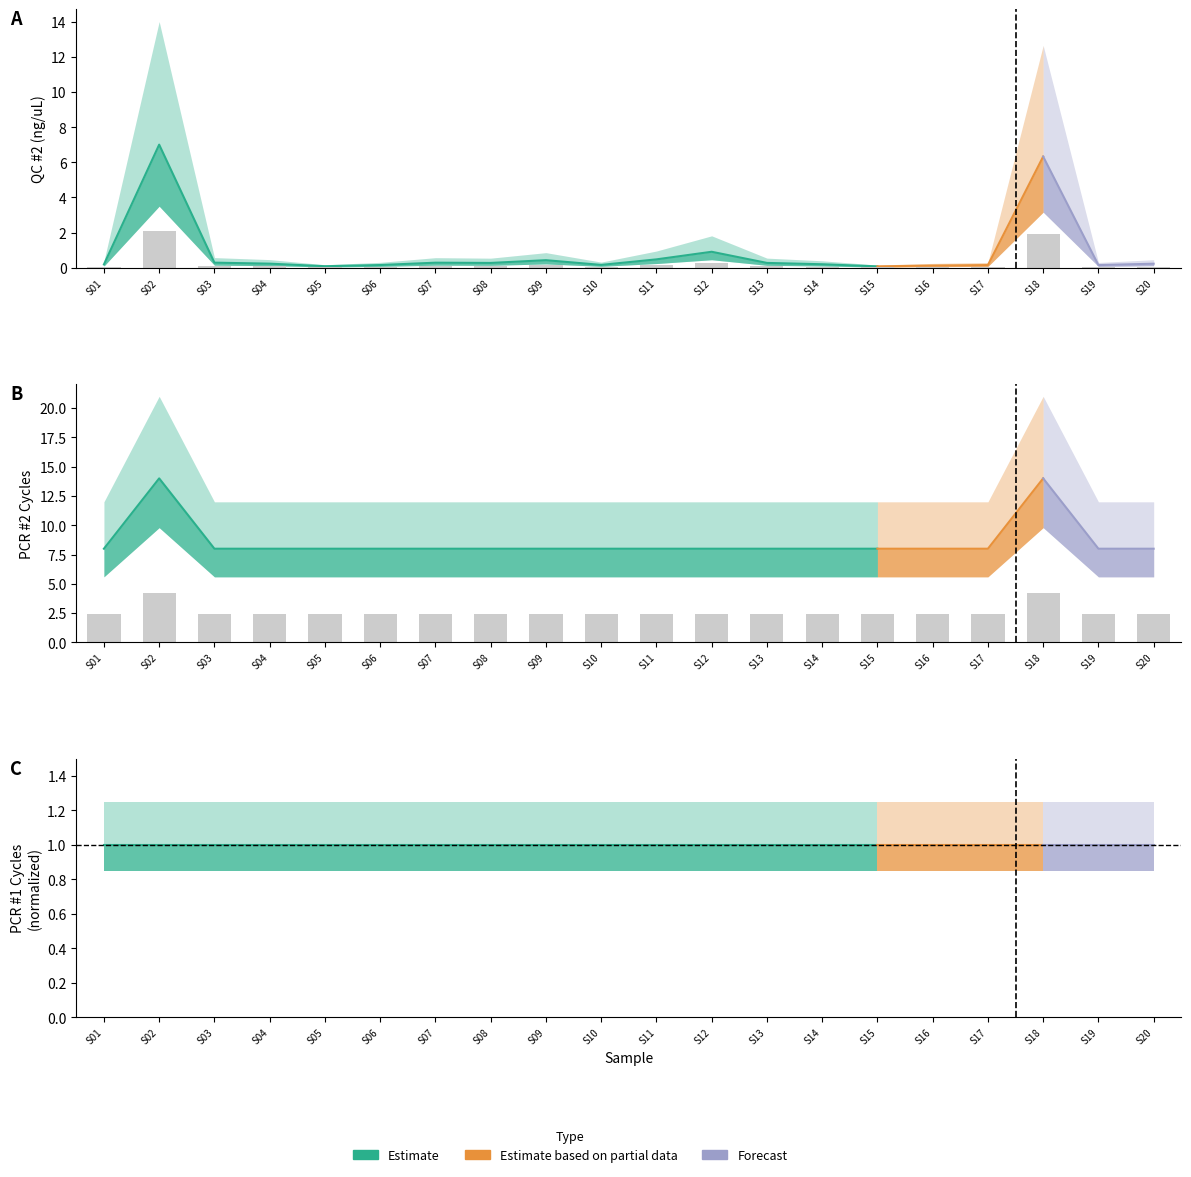

What is the total value across all series at S14?

2.5